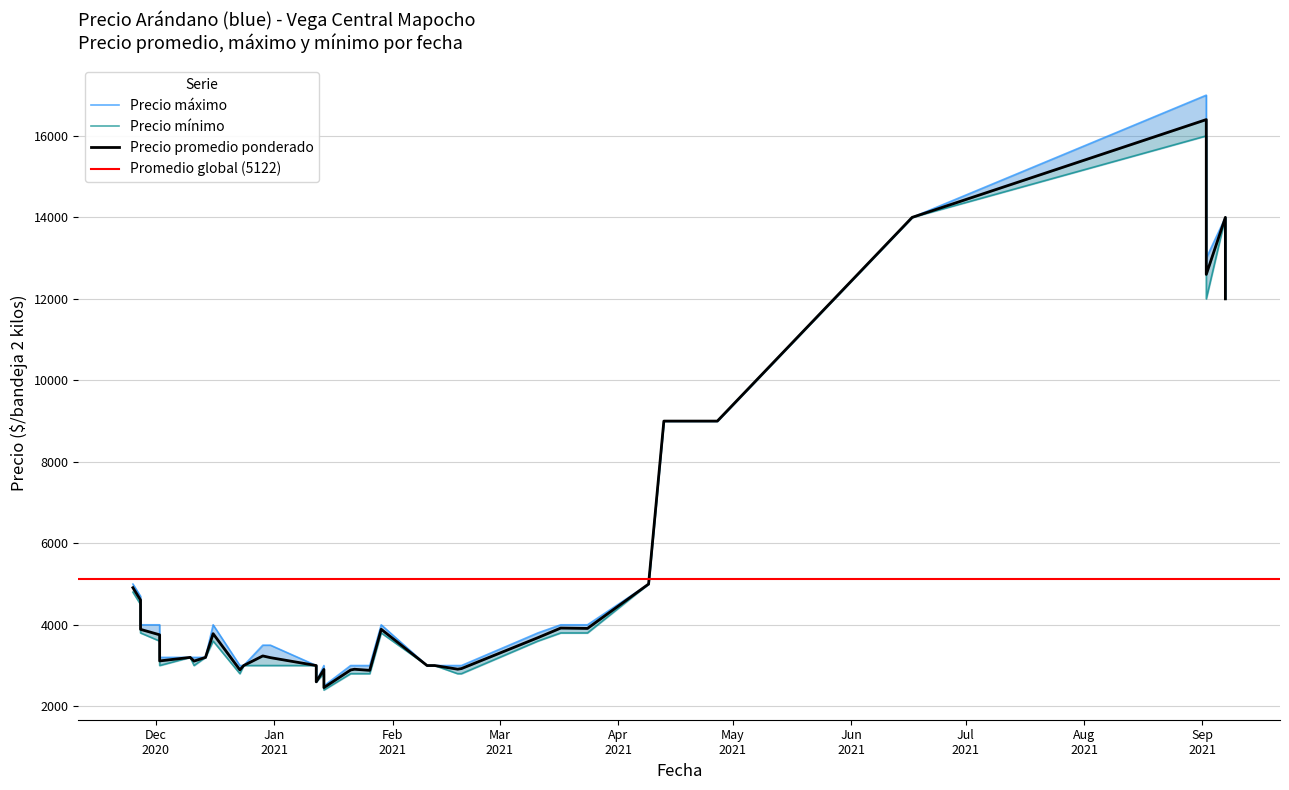

The value of Precio promedio ponderado at 2020-12-02 is 3754. True or false?

True